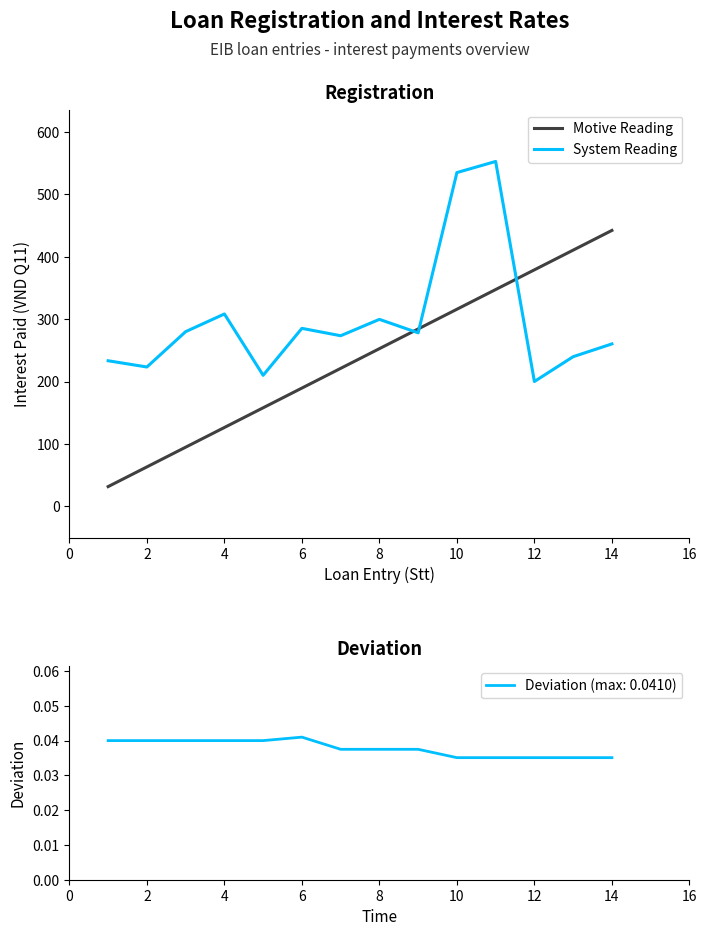

What is the minimum value for System Reading?

200.1